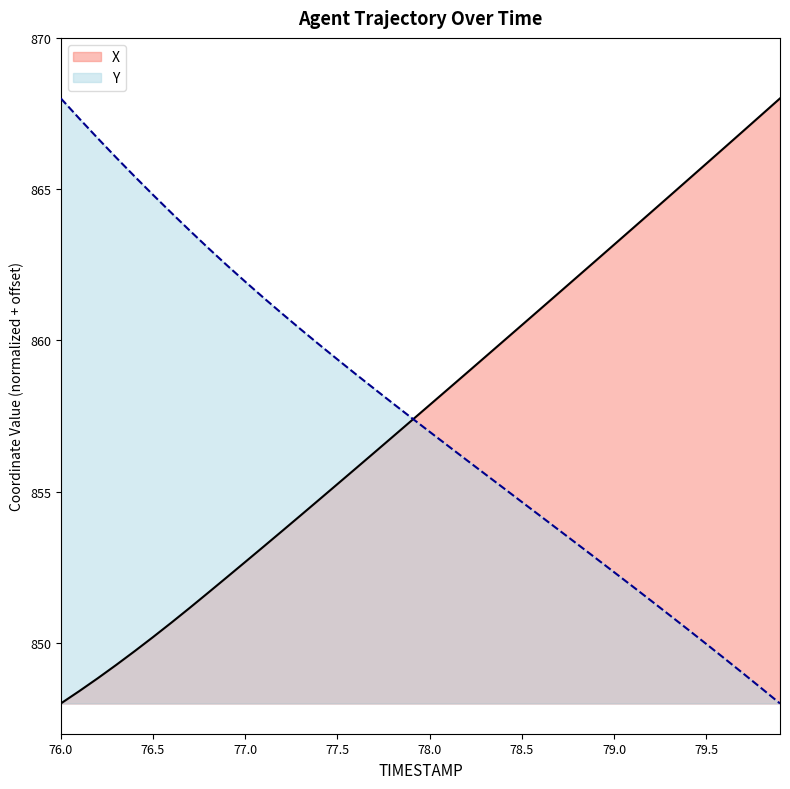

True or false: X and Y cross at least once.

True